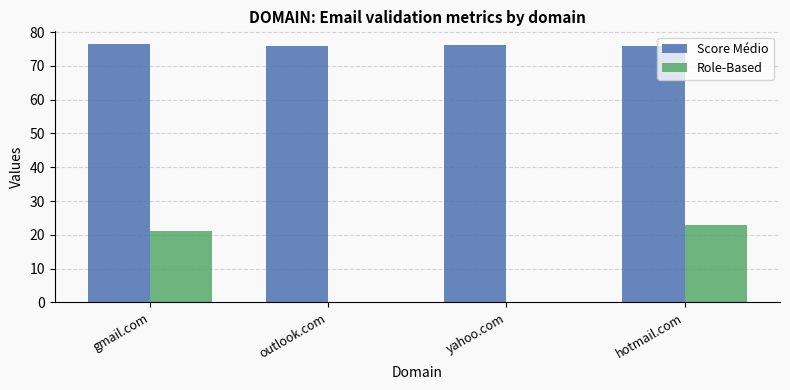

What is the highest value of the Score Médio series?

76.4